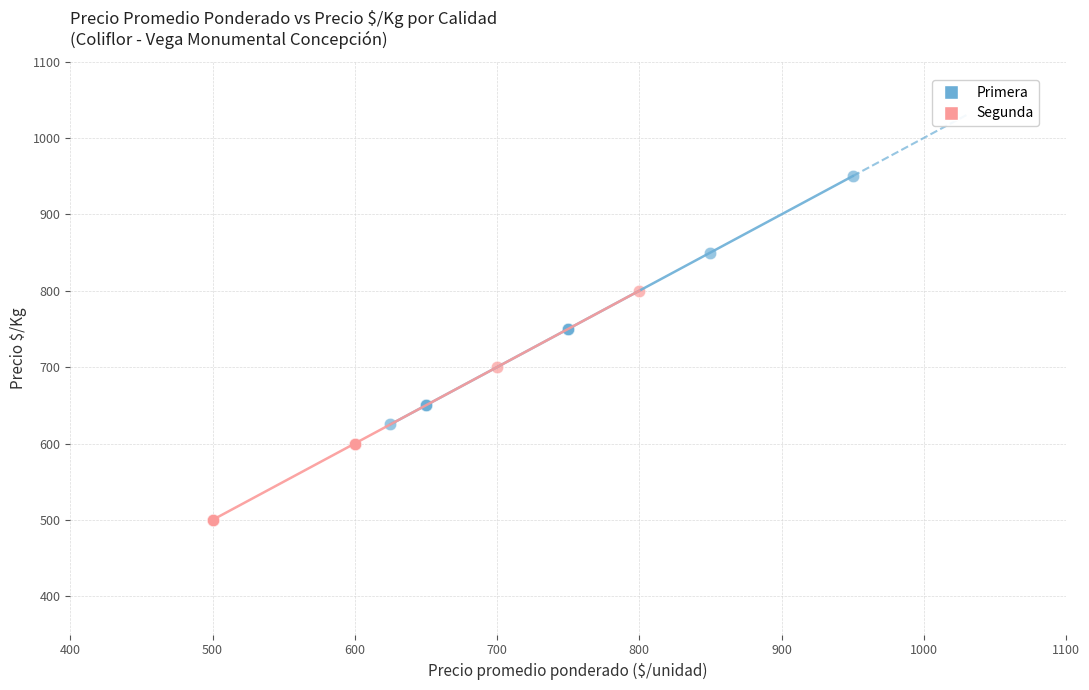

Which series has the largest Y range (max minus min)?

Primera